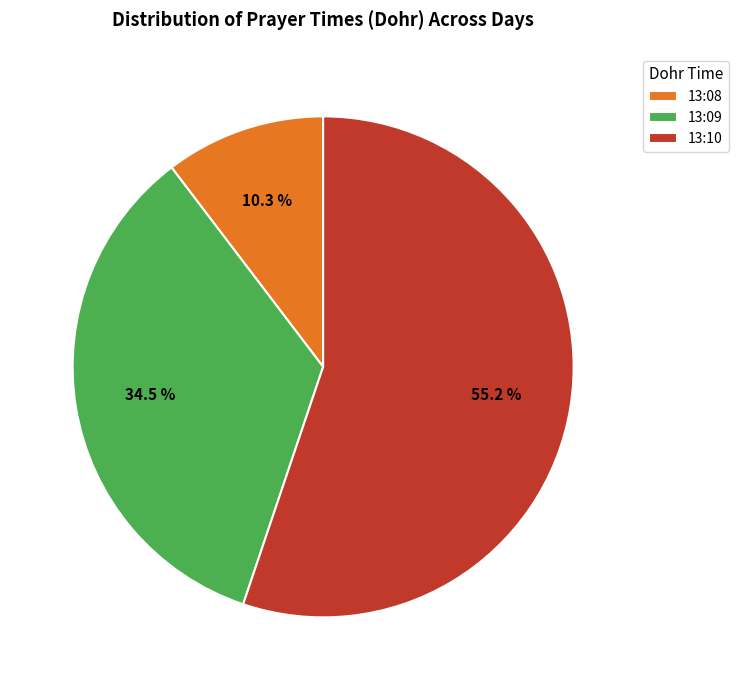

What is the largest slice in the pie chart?

13:10